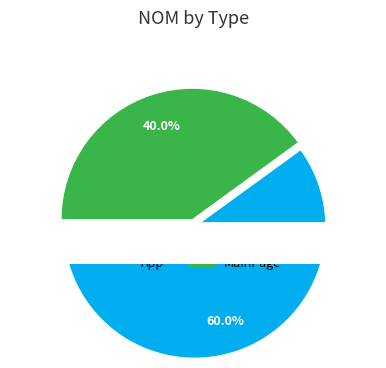

To the nearest percent, what is the difference between the largest and smallest slice percentages?

20%